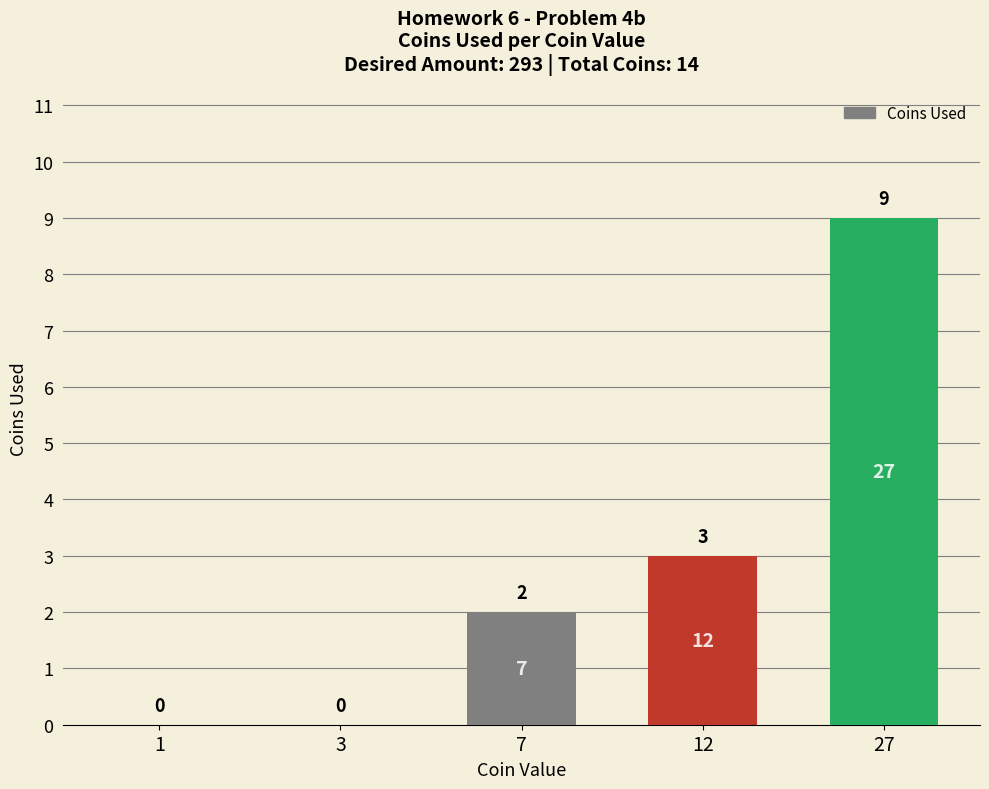

Count the number of data series in this chart.

1